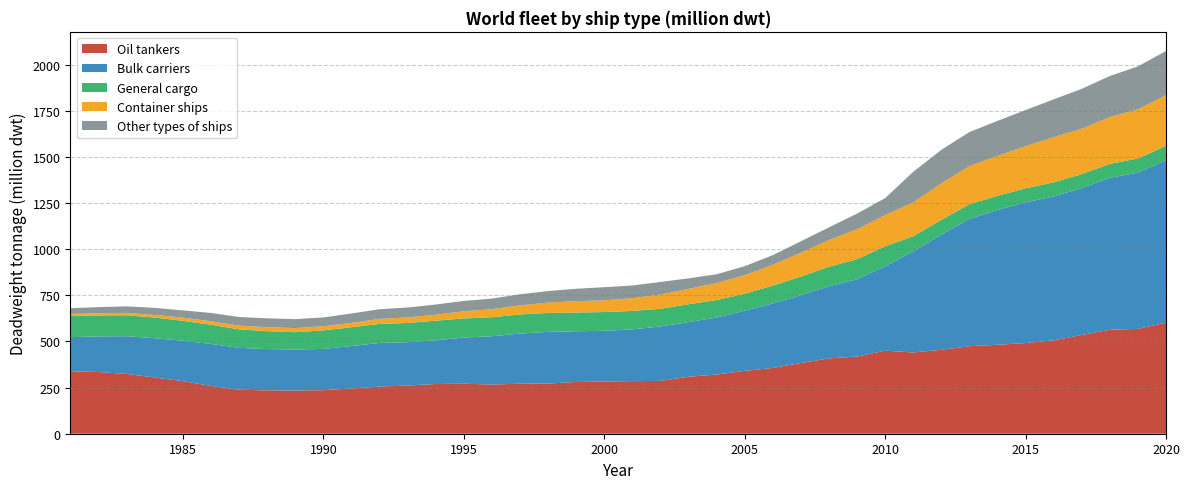

Reading left to right, extract all data points from this chart.

Oil tankers: 1981=338.6	1982=334.2	1983=323.7	1984=304.5	1985=284.9	1986=258.9	1987=238.1	1988=234.9	1989=233.6	1990=235.8	1991=244.8	1992=255.7	1993=261.1	1994=269.3	1995=270.9	1996=266.7	1997=270.9	1998=271.6	1999=280.3	2000=283.1	2001=284.9	2002=286.0	2003=308.7	2004=320.7	2005=340.7	2006=356.1	2007=383.0	2008=407.9	2009=418.3	2010=450.1	2011=440.1	2012=454.5	2013=473.9	2014=481.8	2015=491.1	2016=506.0	2017=535.0	2018=563.2	2019=568.0	2020=601.7
Bulk carriers: 1981=184.5	1982=193.2	1983=204.6	1984=212.9	1985=218.5	1986=227.6	1987=227.0	1988=223.7	1989=222.4	1990=223.6	1991=230.0	1992=236.1	1993=234.7	1994=236.8	1995=250.1	1996=261.2	1997=271.7	1998=280.1	1999=274.7	2000=274.4	2001=280.3	2002=294.8	2003=296.1	2004=308.9	2005=325.7	2006=349.7	2007=367.5	2008=391.1	2009=418.4	2010=456.6	2011=547.2	2012=624.0	2013=689.7	2014=730.3	2015=762.3	2016=779.3	2017=795.6	2018=822.9	2019=846.5	2020=879.8
General cargo: 1981=114.8	1982=113.3	1983=113.3	1984=111.9	1985=108.3	1986=103.9	1987=100.2	1988=97.1	1989=93.8	1990=100.5	1991=102.1	1992=102.9	1993=104.2	1994=106.2	1995=103.5	1996=103.1	1997=103.6	1998=102.6	1999=101.8	2000=101.5	2001=99.9	2002=95.7	2003=96.5	2004=94.3	2005=91.8	2006=96.4	2007=100.9	2008=105.5	2009=108.9	2010=108.2	2011=82.4	2012=79.7	2013=79.4	2014=76.4	2015=76.0	2016=76.5	2017=75.5	2018=75.7	2019=76.4	2020=77.9
Container ships: 1981=11.1	1982=12.1	1983=12.8	1984=14.1	1985=17.3	1986=18.7	1987=20.2	1988=21.5	1989=22.3	1990=22.3	1991=23.6	1992=27.3	1993=29.8	1994=32.0	1995=38.9	1996=43.8	1997=48.7	1998=56.1	1999=61.2	2000=63.6	2001=69.1	2002=77.3	2003=83.3	2004=91.6	2005=100.2	2006=112.7	2007=128.3	2008=144.7	2009=161.9	2010=169.2	2011=183.7	2012=196.8	2013=206.3	2014=216.2	2015=228.2	2016=244.3	2017=245.7	2018=253.6	2019=266.1	2020=275.0
Other types of ships: 1981=30.7	1982=33.2	1983=35.7	1984=38.2	1985=39.1	1986=45.2	1987=46.7	1988=47.9	1989=48.6	1990=47.8	1991=50.7	1992=52.4	1993=53.8	1994=55.4	1995=55.7	1996=57.1	1997=60.4	1998=62.5	1999=67.5	2000=71.2	2001=68.6	2002=68.2	2003=57.2	2004=48.1	2005=49.0	2006=52.2	2007=62.6	2008=68.6	2009=84.9	2010=92.1	2011=165.0	2012=182.4	2013=184.7	2014=189.8	2015=195.5	2016=205.2	2017=216.4	2018=222.3	2019=232.9	2020=238.8